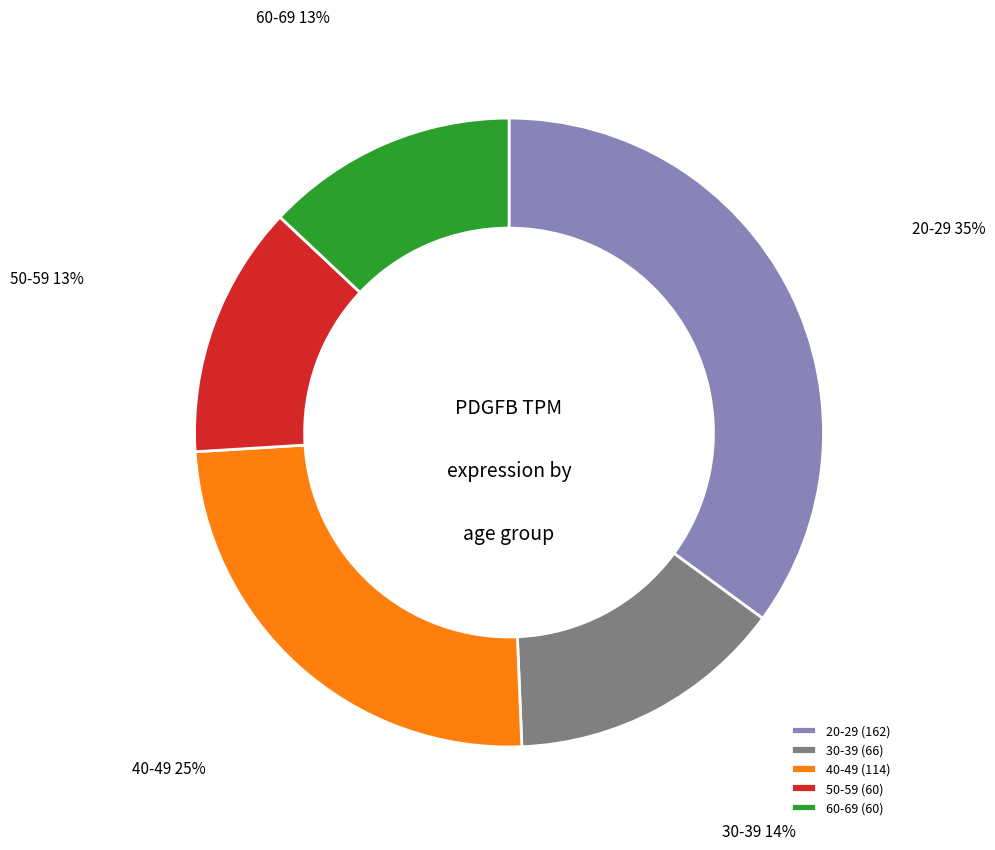

Combined, do 60-69 (60) and 20-29 (162) account for over 50%?

No